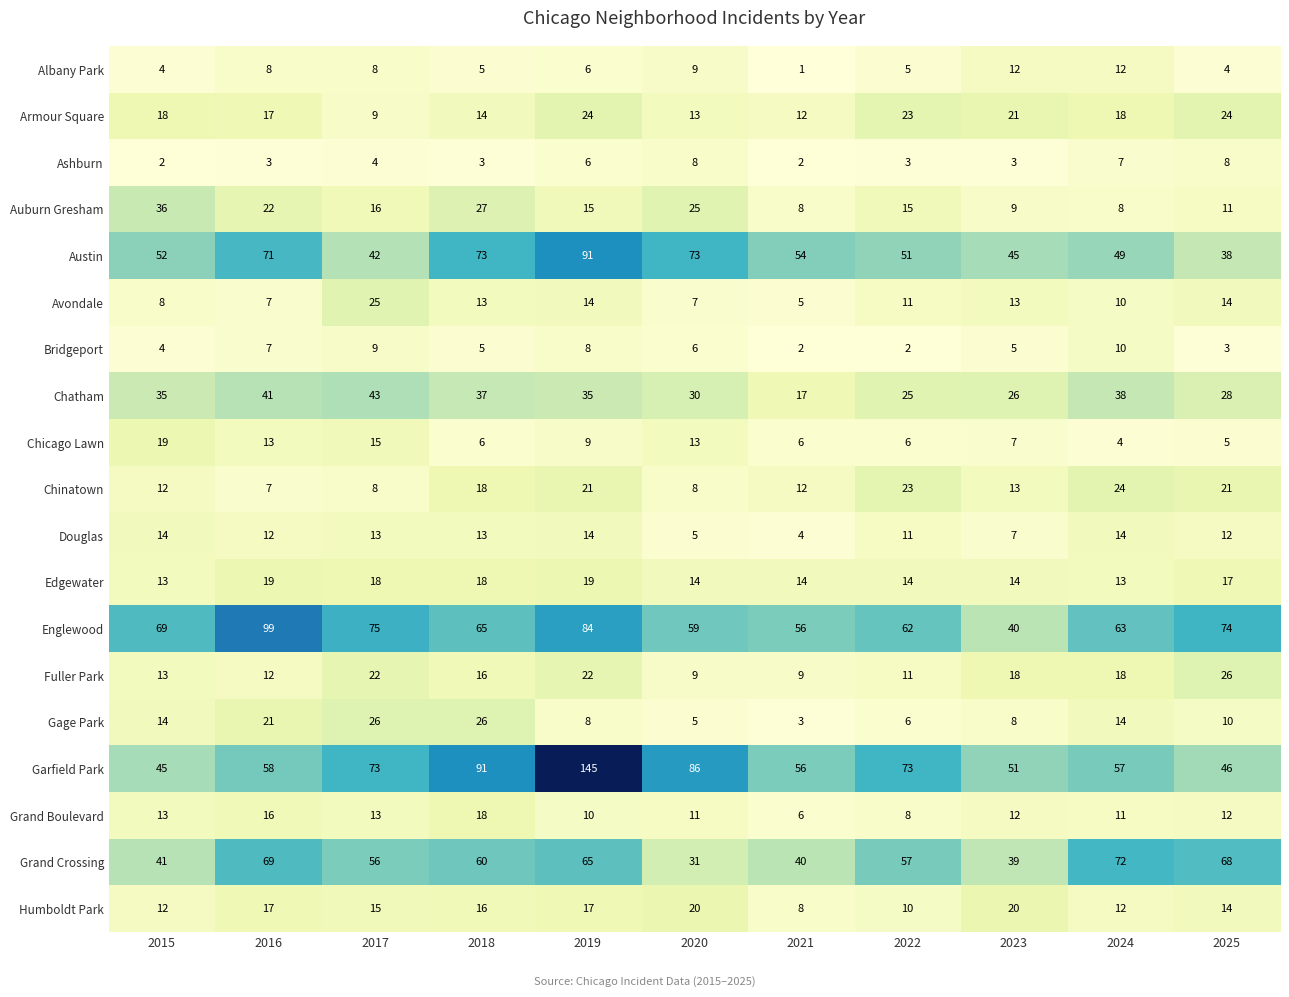

The value of Chinatown at 2019 is 33. True or false?

False